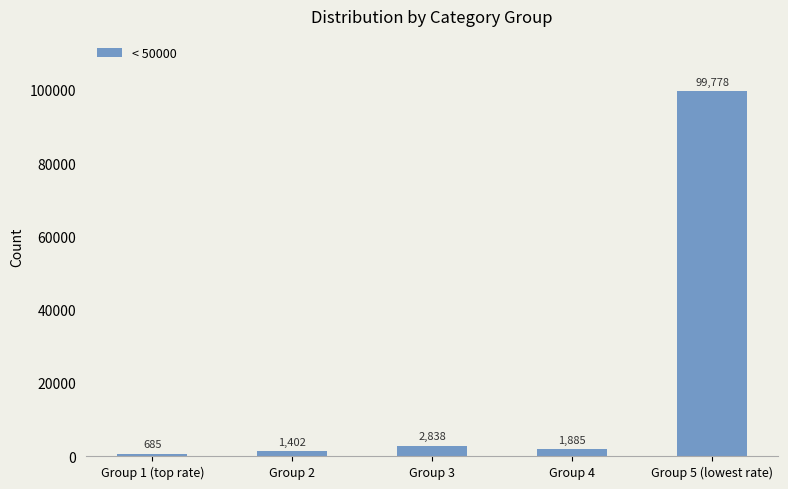

Does the chart contain any negative values?

No